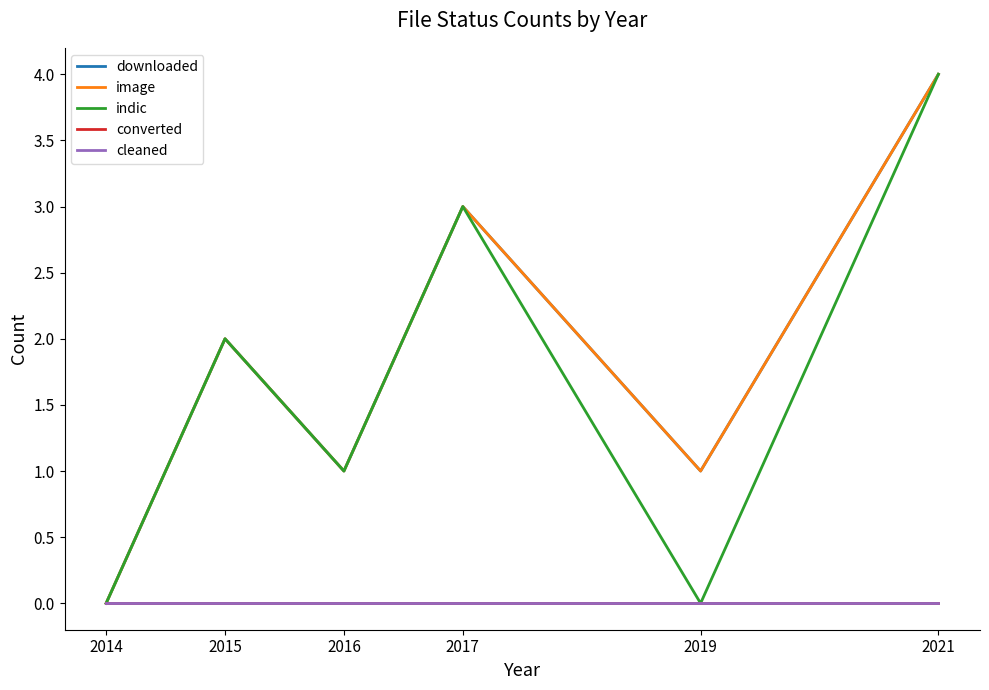

What is the spread (max minus min) of values at 2015?

2